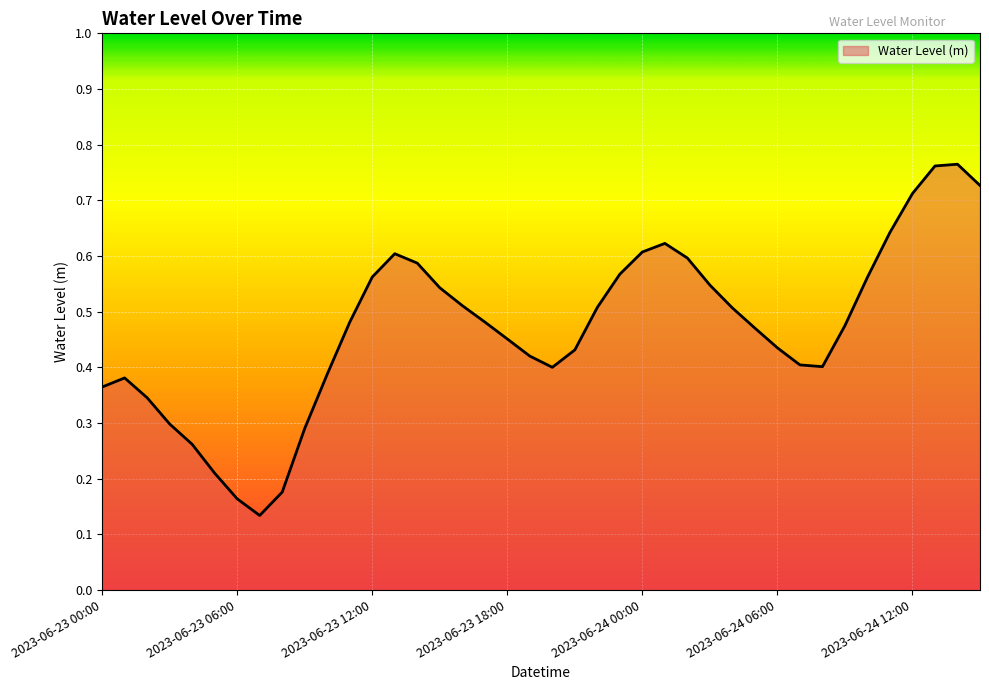

What is the smallest value displayed?

0.1